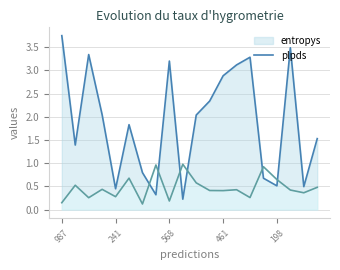

Reading left to right, list all the values displayed in this chart.

entropys: 987=3.7	162=1.4	541=3.3	766=2.0	241=0.5	418=1.8	699=0.8	632=0.3	568=3.2	888=0.2	380=2.0	632=2.3	461=2.9	14=3.1	418=3.3	510=0.7	198=0.5	919=3.5	21=0.5	675=1.5
plpds: 987=0.1	162=0.5	541=0.3	766=0.4	241=0.3	418=0.7	699=0.1	632=1.0	568=0.2	888=1.0	380=0.6	632=0.4	461=0.4	14=0.4	418=0.3	510=0.9	198=0.6	919=0.4	21=0.4	675=0.5